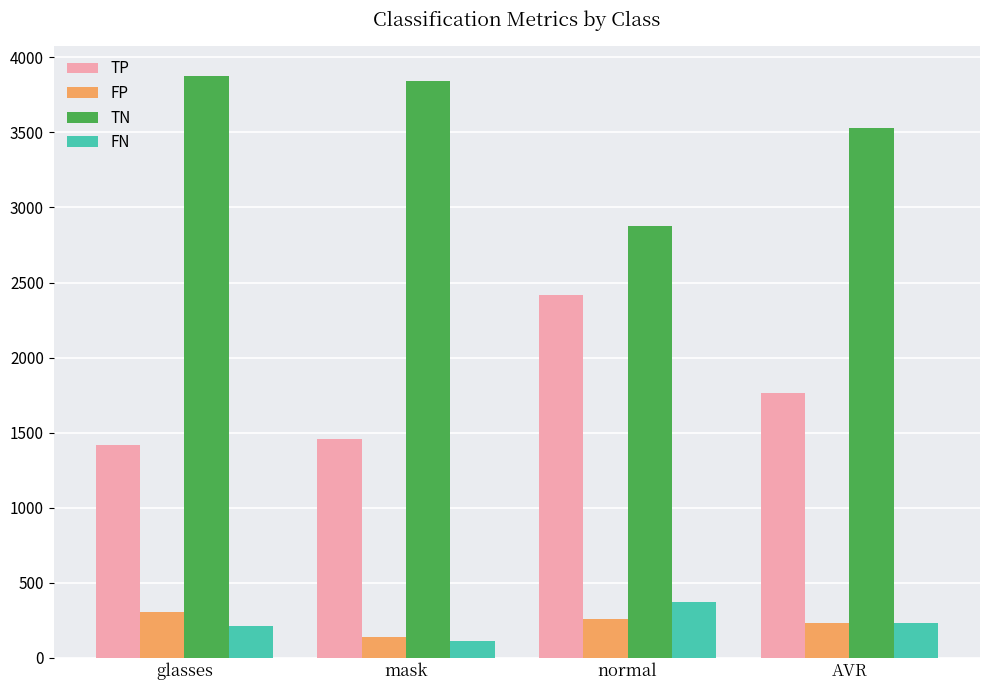

What is the label of the 1st bar from the left?

glasses